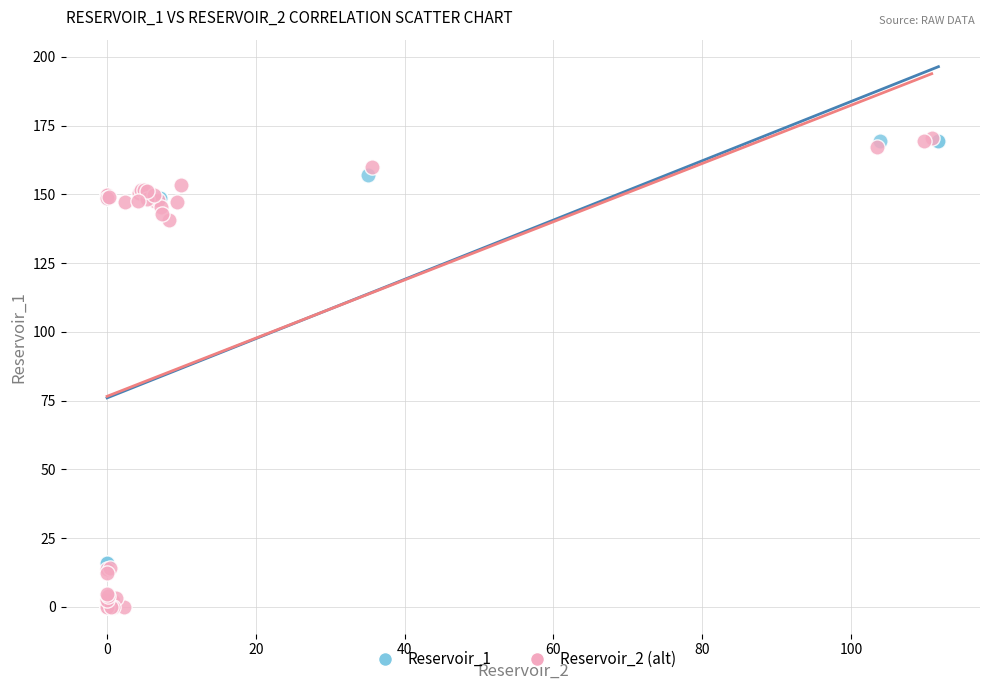

What are all the series names shown in the legend?

Reservoir_1, Reservoir_2 (alt)